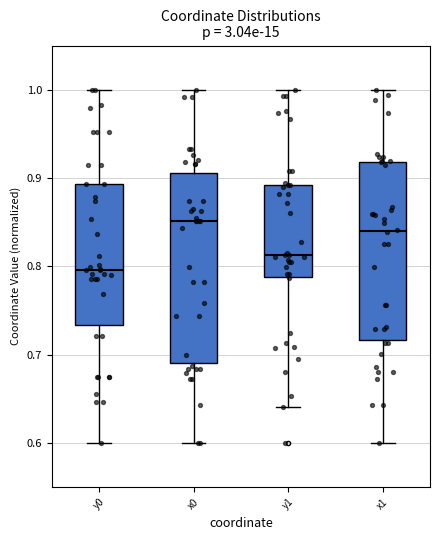

Which box has the lowest median line?

y0